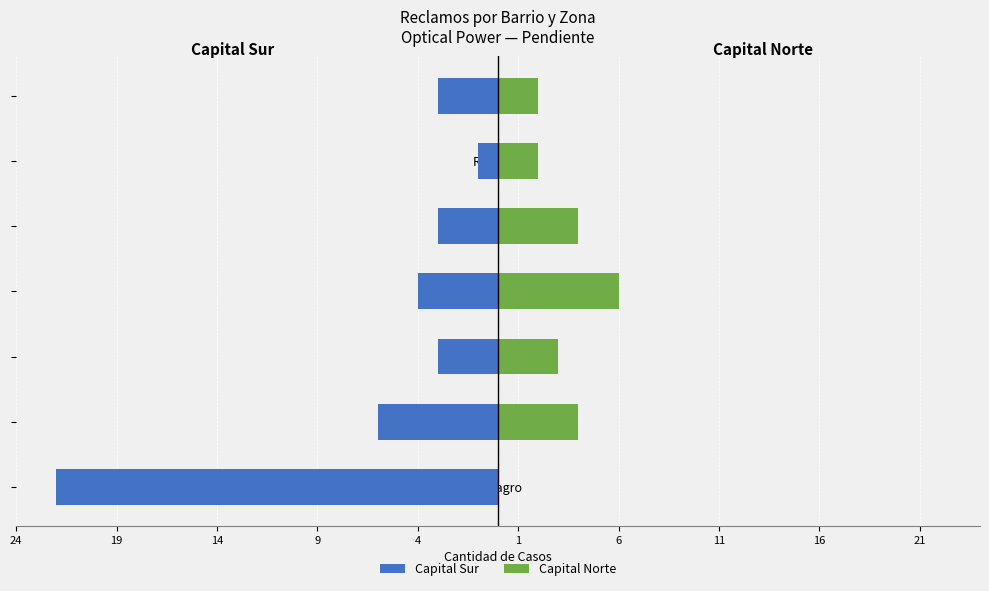

How many groups of bars are there?

7